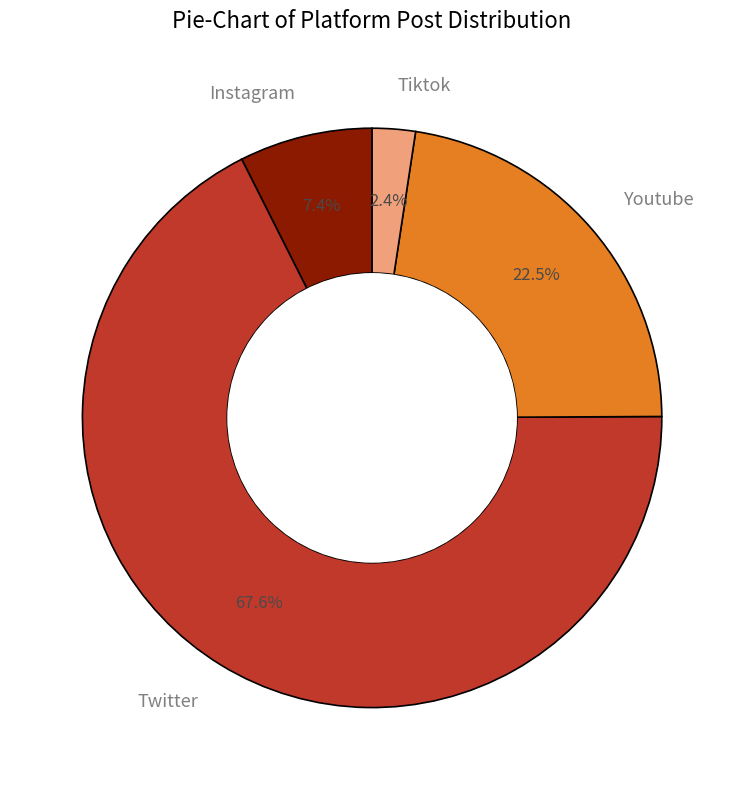

Which slice represents more than half of the pie?

Twitter